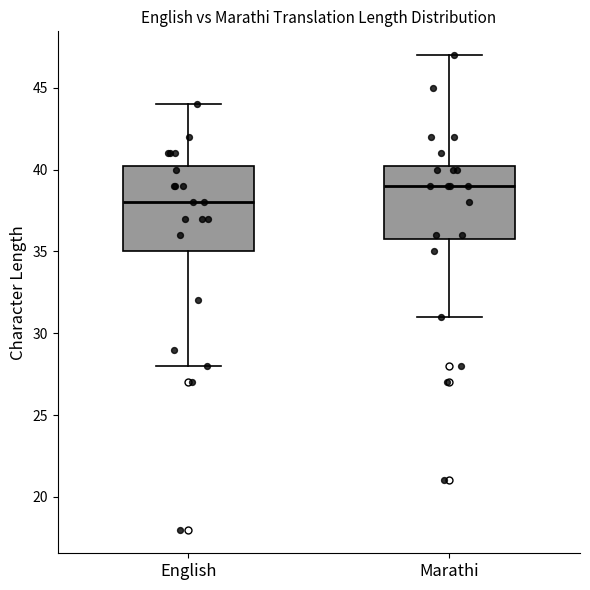

Where does the upper whisker of the box for Marathi end on the y-axis? The values are not printed on the chart, so give them approximately, as read against the axis.

47.0